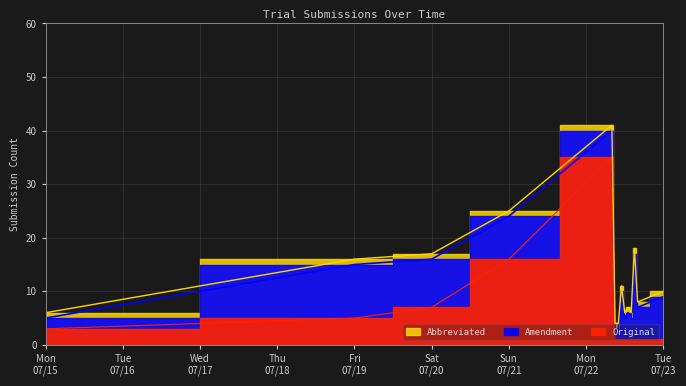

What are all the series names shown in the legend?

Original, Amendment, Abbreviated